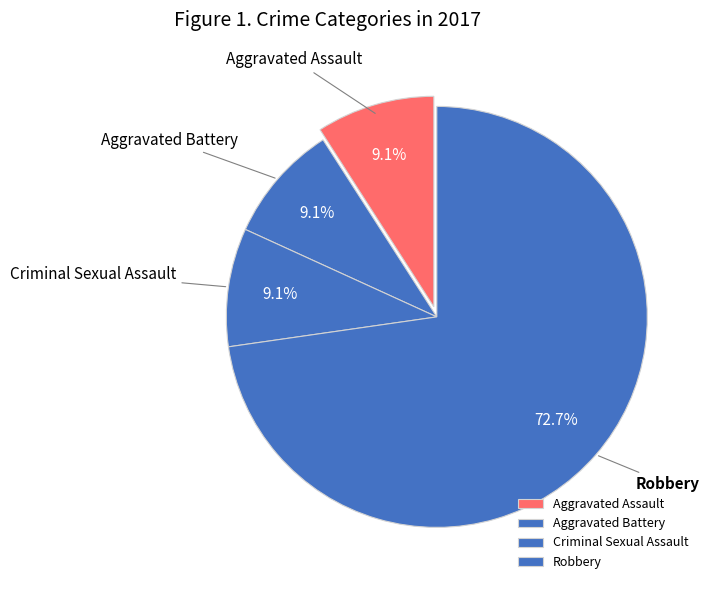

How many slices are in this pie chart?

4